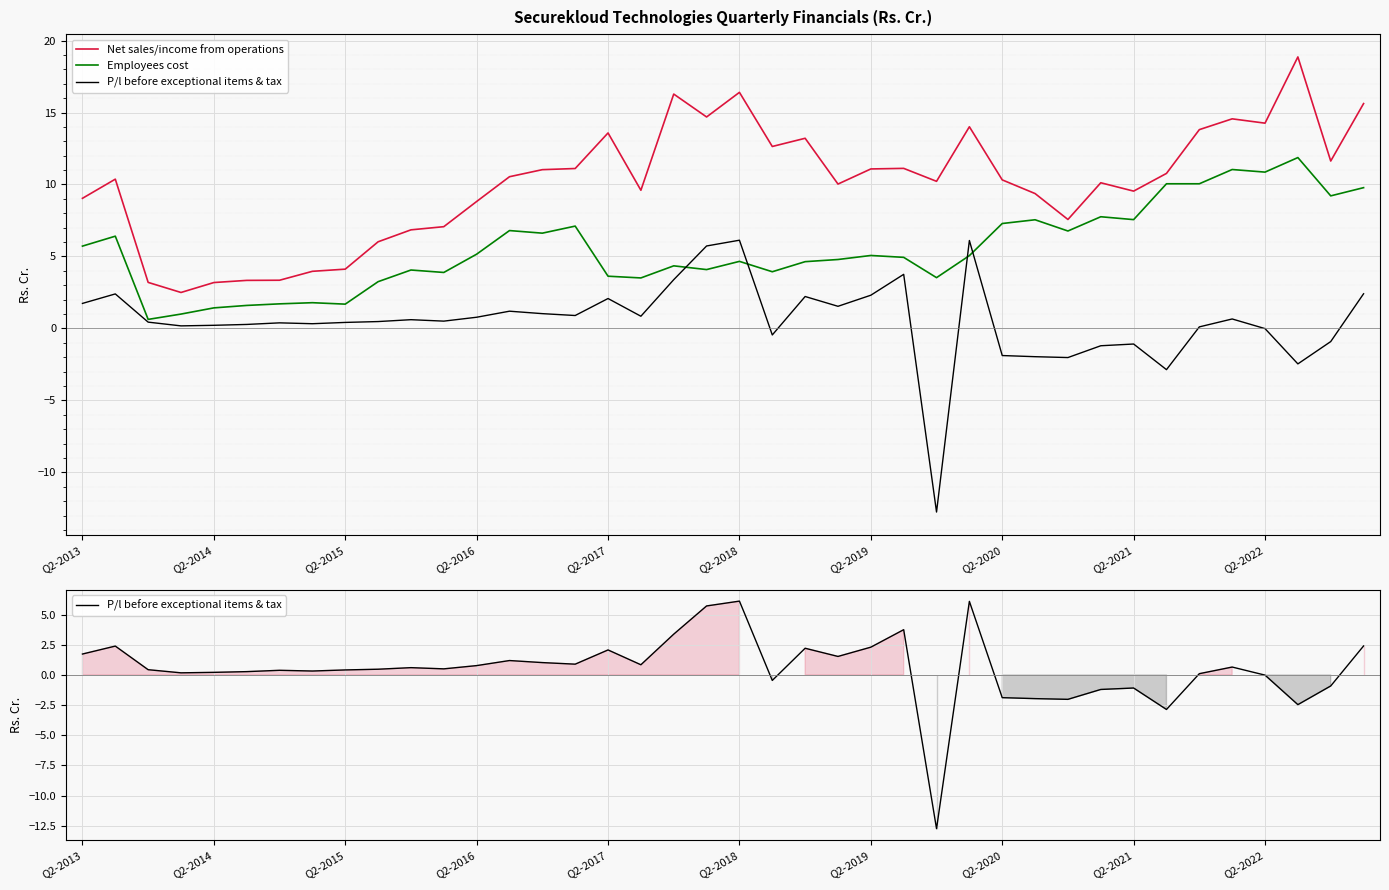

Rank the series by their average value, from highest to lowest.

Net sales/income from operations, Employees cost, P/l before exceptional items & tax